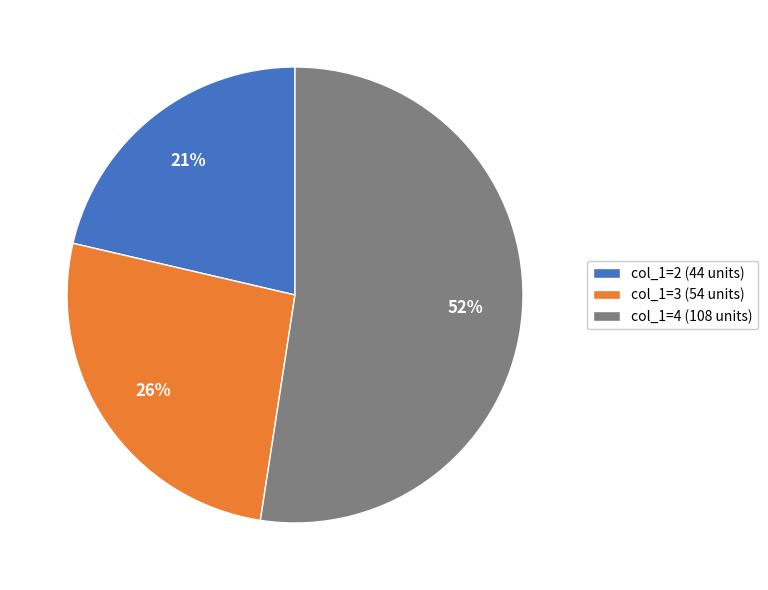

To the nearest percent, what portion does col_1=3 (54 units) represent?

26%